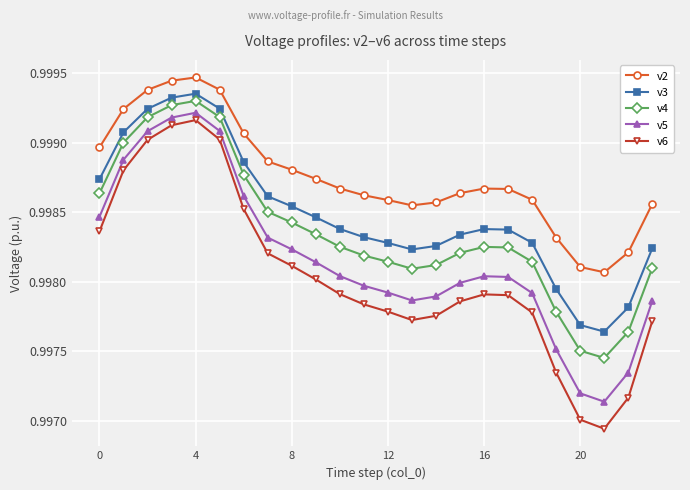

Which series has the widest spread of values?

v6